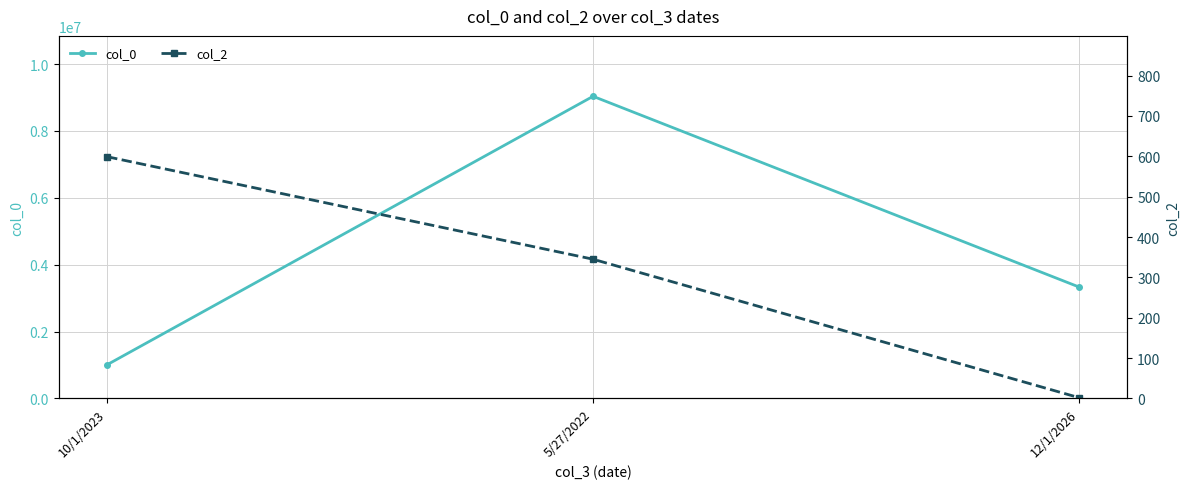

List the series in order of their overall mean, lowest first.

col_2, col_0